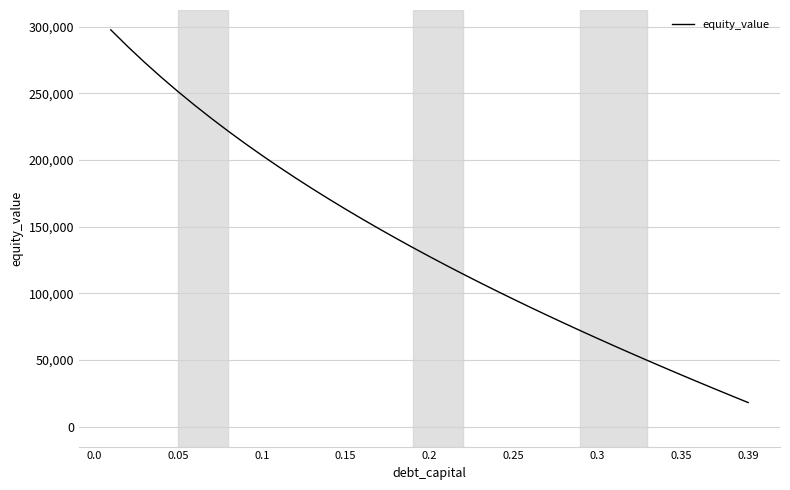

What is the difference between the maximum and minimum values?

279499.9